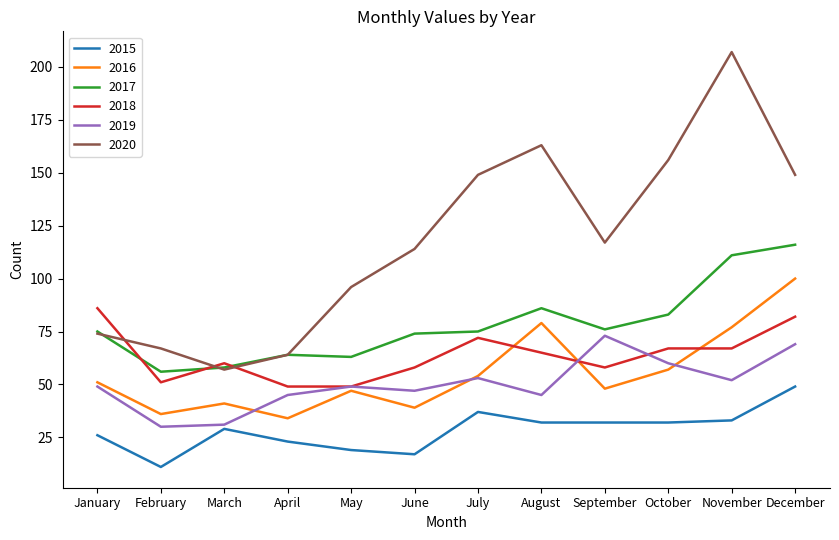

What is the difference between the maximum and minimum values in the 2016 series?

66